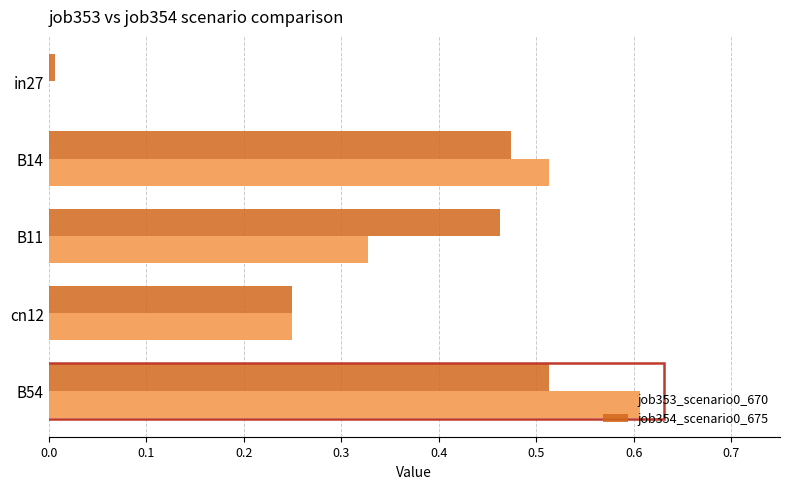

True or false: job354_scenario0_675 has a value of 0.9 at B54.

False